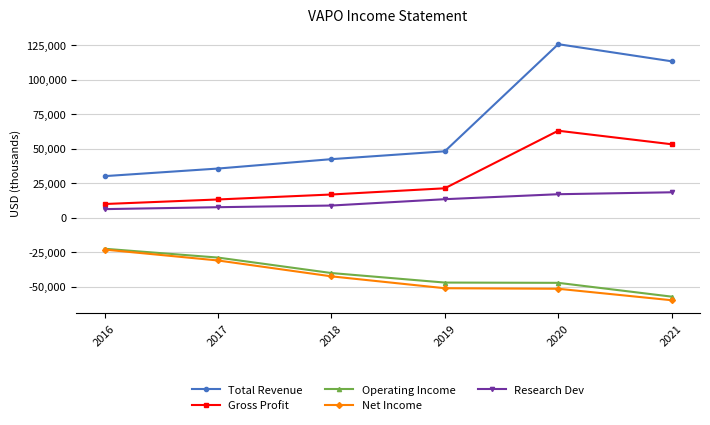

Does the chart display data point markers on the line(s)?

Yes